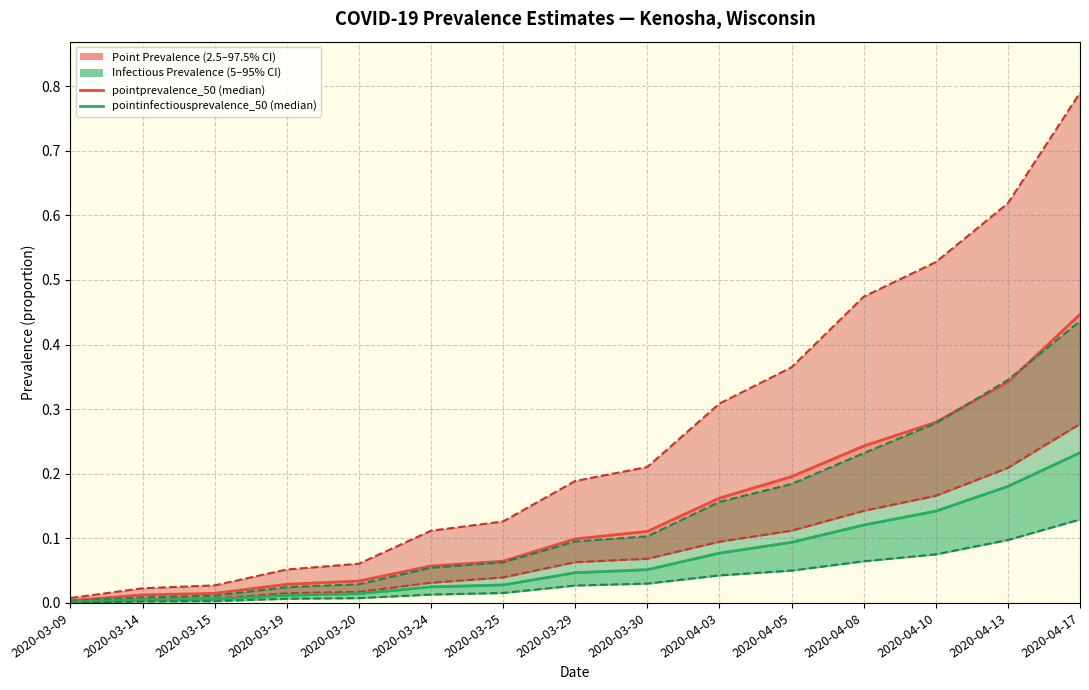

Which series has the largest total across all categories?

pointprevalence_975